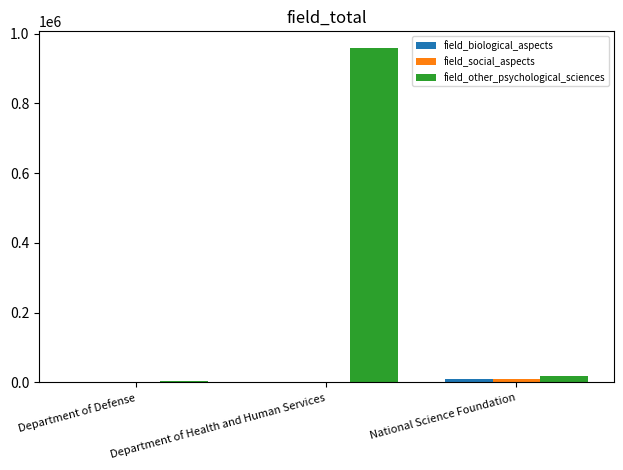

The field_other_psychological_sciences series shows 2440.4 at Department of Defense. True or false?

True